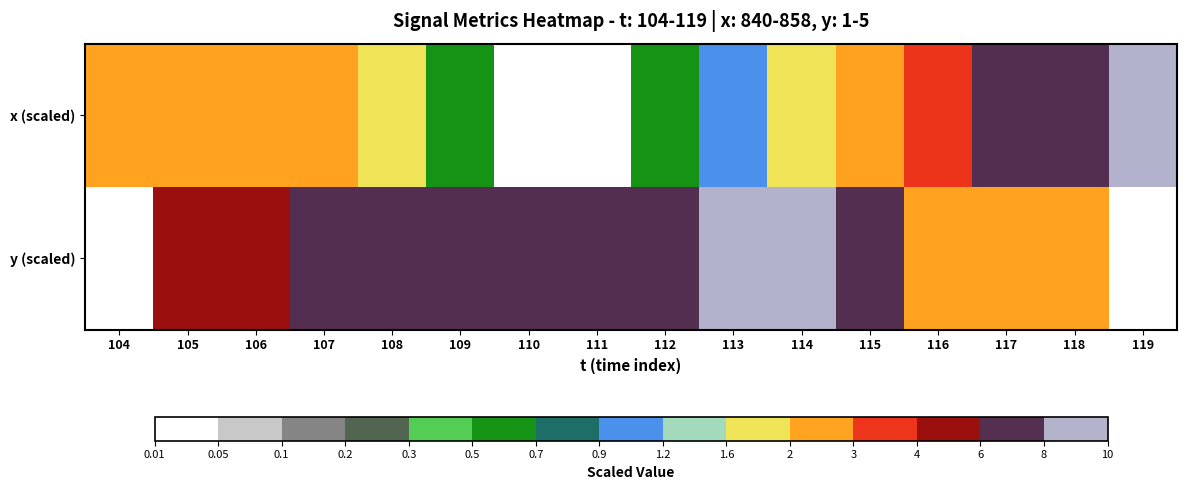

Reading left to right, what are all the values shown in this chart?

x (scaled): 104=2.8	105=2.8	106=2.8	107=2.8	108=1.7	109=0.6	110=0.0	111=0.0	112=0.6	113=1.1	114=1.7	115=2.8	116=3.9	117=6.1	118=7.8	119=10.0
y (scaled): 104=0.0	105=5.0	106=5.0	107=7.5	108=7.5	109=7.5	110=7.5	111=7.5	112=7.5	113=10.0	114=10.0	115=7.5	116=2.5	117=2.5	118=2.5	119=0.0